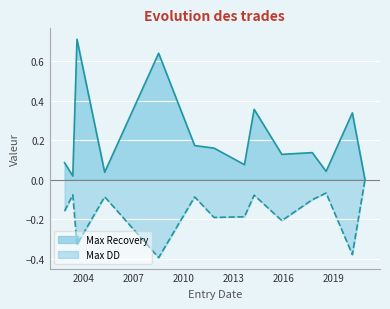

True or false: Max Recovery and Max DD cross at least once.

False